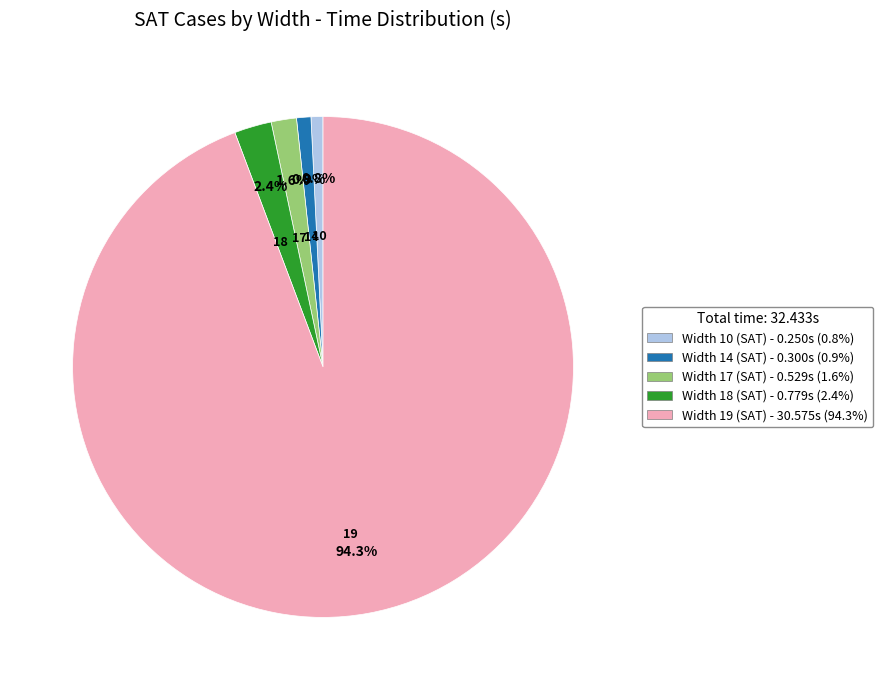

Is the sum of Width 18 (SAT) and Width 14 (SAT) greater than half?

No